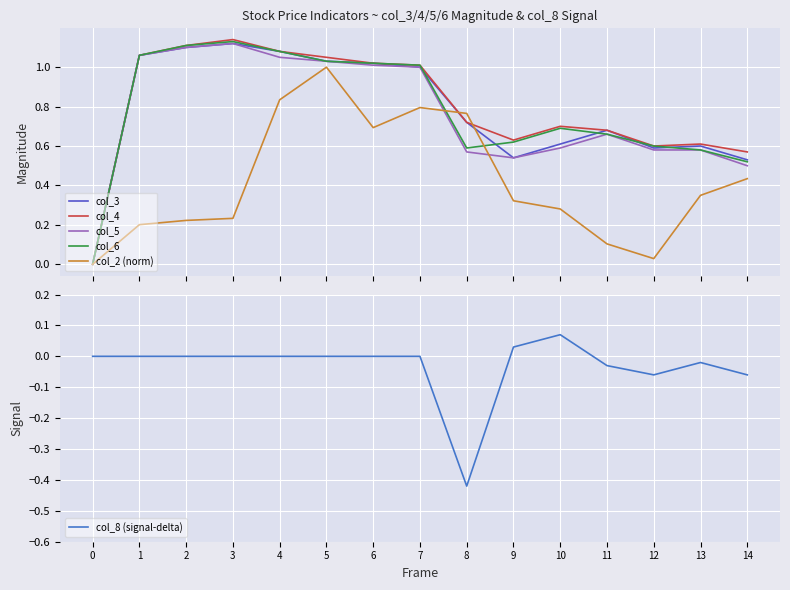

True or false: col_2 (norm) and col_6 cross at least once.

True